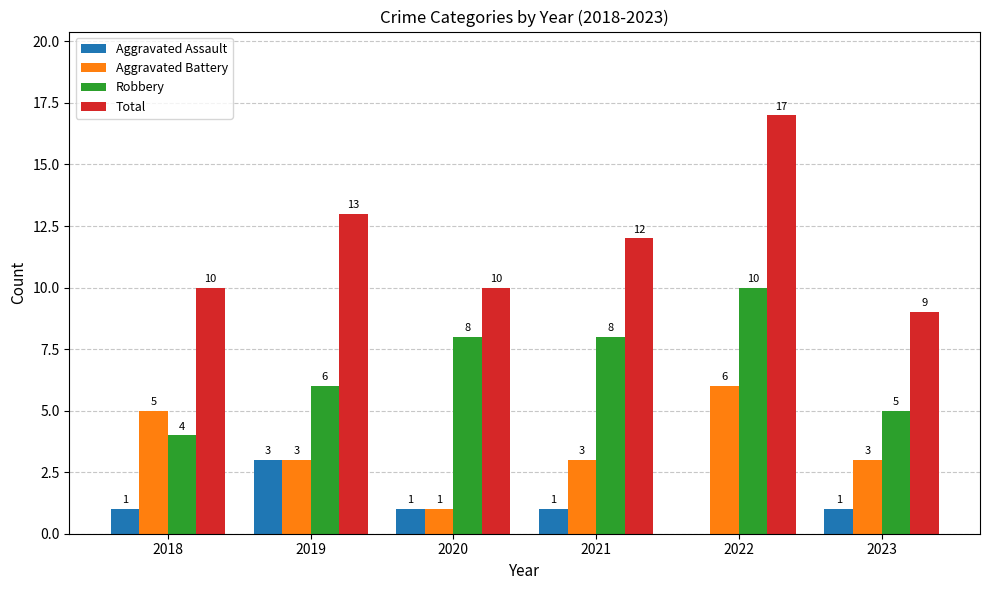

Reading left to right, list all the values displayed in this chart.

Aggravated Assault: 2018=1	2019=3	2020=1	2021=1	2022=0	2023=1
Aggravated Battery: 2018=5	2019=3	2020=1	2021=3	2022=6	2023=3
Robbery: 2018=4	2019=6	2020=8	2021=8	2022=10	2023=5
Total: 2018=10	2019=13	2020=10	2021=12	2022=17	2023=9